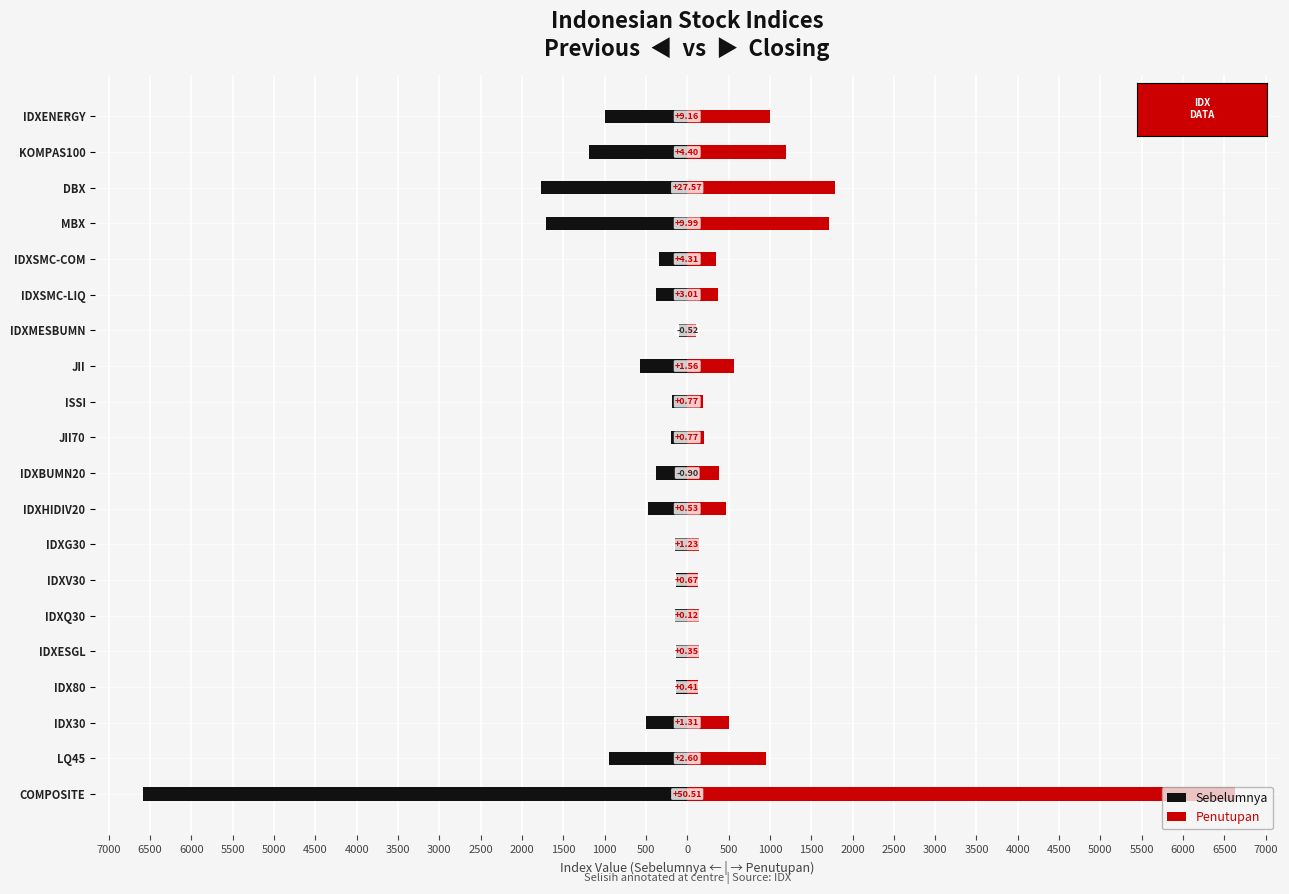

What is the difference between the maximum and minimum values in the Penutupan series?

6529.5